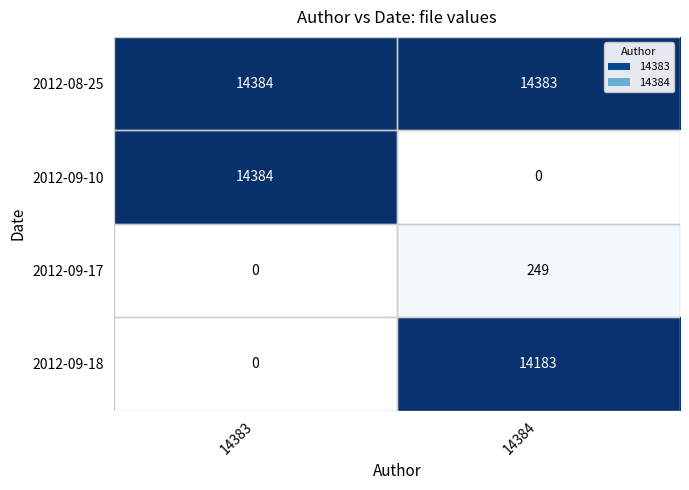

The value of 2012-09-10 at 14383 is 21159. True or false?

False